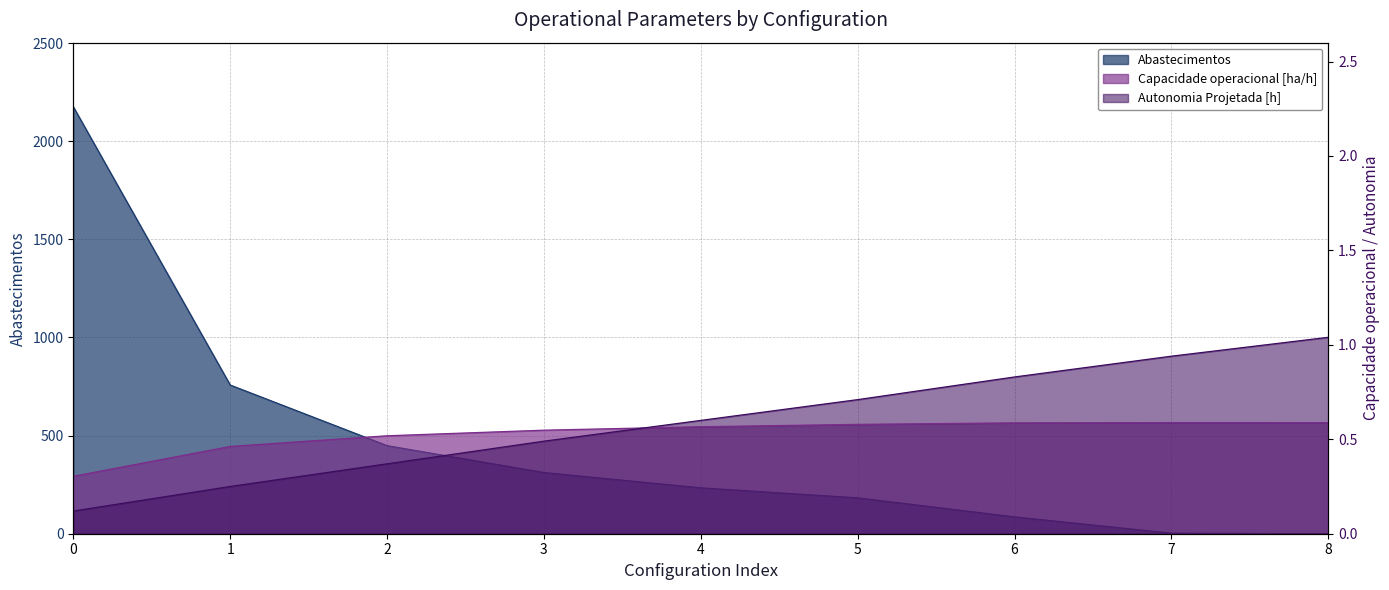

What is the difference between the highest and lowest values at 2?

448.6